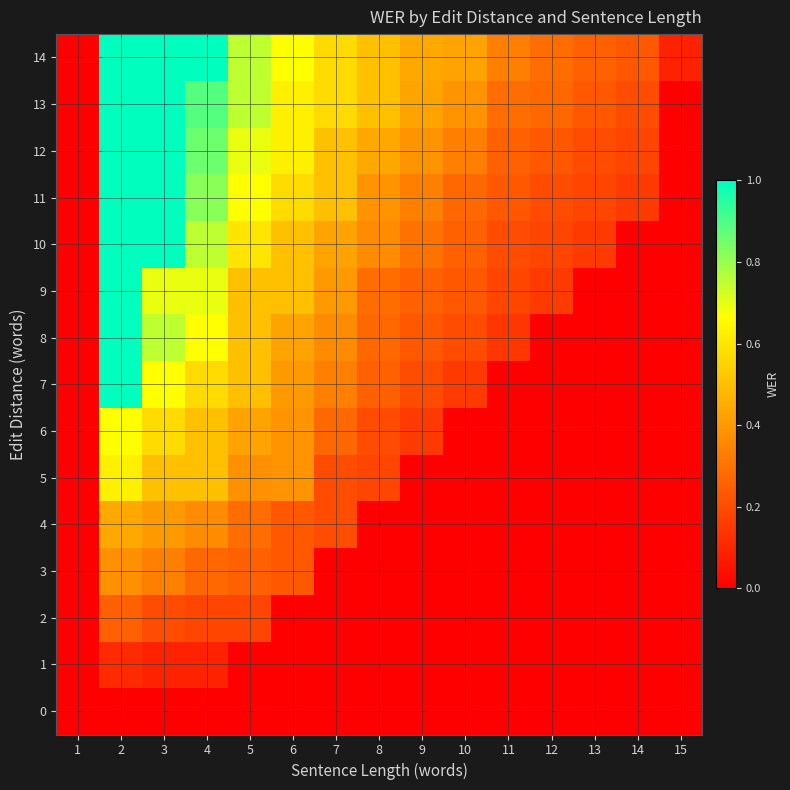

Reading left to right, what are all the values shown in this chart?

0: 1=0.0	2=0.0	3=0.0	4=0.0	5=0.0	6=0.0	7=0.0	8=0.0	9=0.0	10=0.0	11=0.0	12=0.0	13=0.0	14=0.0	15=0.0
1: 1=0.0	2=0.1	3=0.1	4=0.1	5=0.0	6=0.0	7=0.0	8=0.0	9=0.0	10=0.0	11=0.0	12=0.0	13=0.0	14=0.0	15=0.0
2: 1=0.0	2=0.2	3=0.2	4=0.2	5=0.2	6=0.0	7=0.0	8=0.0	9=0.0	10=0.0	11=0.0	12=0.0	13=0.0	14=0.0	15=0.0
3: 1=0.0	2=0.4	3=0.3	4=0.3	5=0.2	6=0.2	7=0.0	8=0.0	9=0.0	10=0.0	11=0.0	12=0.0	13=0.0	14=0.0	15=0.0
4: 1=0.0	2=0.4	3=0.4	4=0.4	5=0.3	6=0.2	7=0.2	8=0.0	9=0.0	10=0.0	11=0.0	12=0.0	13=0.0	14=0.0	15=0.0
5: 1=0.0	2=0.6	3=0.5	4=0.5	5=0.4	6=0.4	7=0.2	8=0.2	9=0.0	10=0.0	11=0.0	12=0.0	13=0.0	14=0.0	15=0.0
6: 1=0.0	2=0.7	3=0.6	4=0.5	5=0.4	6=0.4	7=0.3	8=0.2	9=0.2	10=0.0	11=0.0	12=0.0	13=0.0	14=0.0	15=0.0
7: 1=0.0	2=1.0	3=0.7	4=0.6	5=0.5	6=0.4	7=0.3	8=0.2	9=0.2	10=0.2	11=0.0	12=0.0	13=0.0	14=0.0	15=0.0
8: 1=0.0	2=1.0	3=0.8	4=0.7	5=0.5	6=0.4	7=0.4	8=0.3	9=0.2	10=0.2	11=0.1	12=0.0	13=0.0	14=0.0	15=0.0
9: 1=0.0	2=1.0	3=0.7	4=0.7	5=0.5	6=0.5	7=0.4	8=0.3	9=0.2	10=0.2	11=0.2	12=0.2	13=0.0	14=0.0	15=0.0
10: 1=0.0	2=1.0	3=1.0	4=0.8	5=0.6	6=0.5	7=0.4	8=0.4	9=0.3	10=0.2	11=0.2	12=0.2	13=0.2	14=0.0	15=0.0
11: 1=0.0	2=1.0	3=1.0	4=0.8	5=0.7	6=0.6	7=0.5	8=0.4	9=0.3	10=0.3	11=0.2	12=0.2	13=0.2	14=0.2	15=0.0
12: 1=0.0	2=1.0	3=1.0	4=0.9	5=0.7	6=0.6	7=0.5	8=0.4	9=0.4	10=0.3	11=0.2	12=0.2	13=0.2	14=0.2	15=0.0
13: 1=0.0	2=1.0	3=1.0	4=0.9	5=0.8	6=0.6	7=0.6	8=0.5	9=0.4	10=0.4	11=0.3	12=0.3	13=0.2	14=0.2	15=0.0
14: 1=0.0	2=1.0	3=1.0	4=1.0	5=0.8	6=0.7	7=0.6	8=0.5	9=0.4	10=0.4	11=0.3	12=0.3	13=0.2	14=0.2	15=0.1